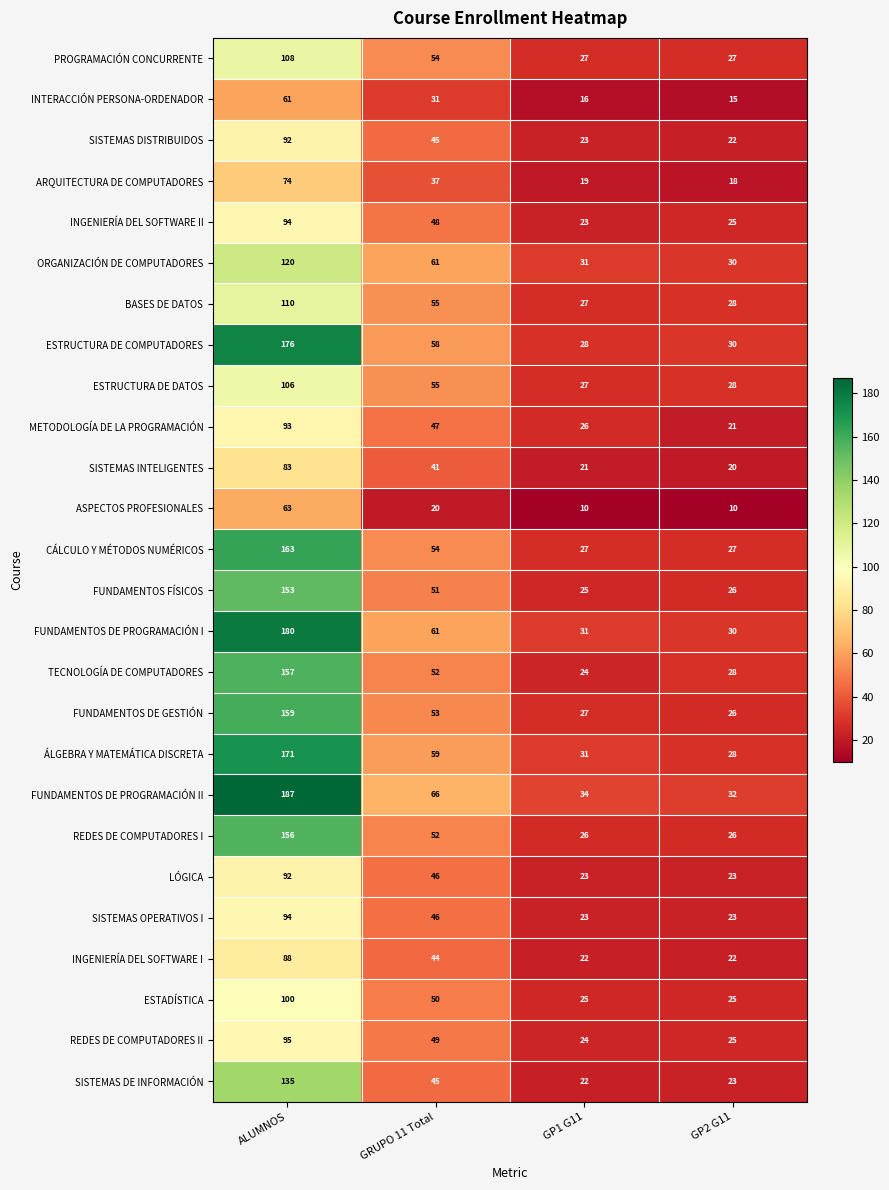

At how many categories does at least one series exceed 179?

1